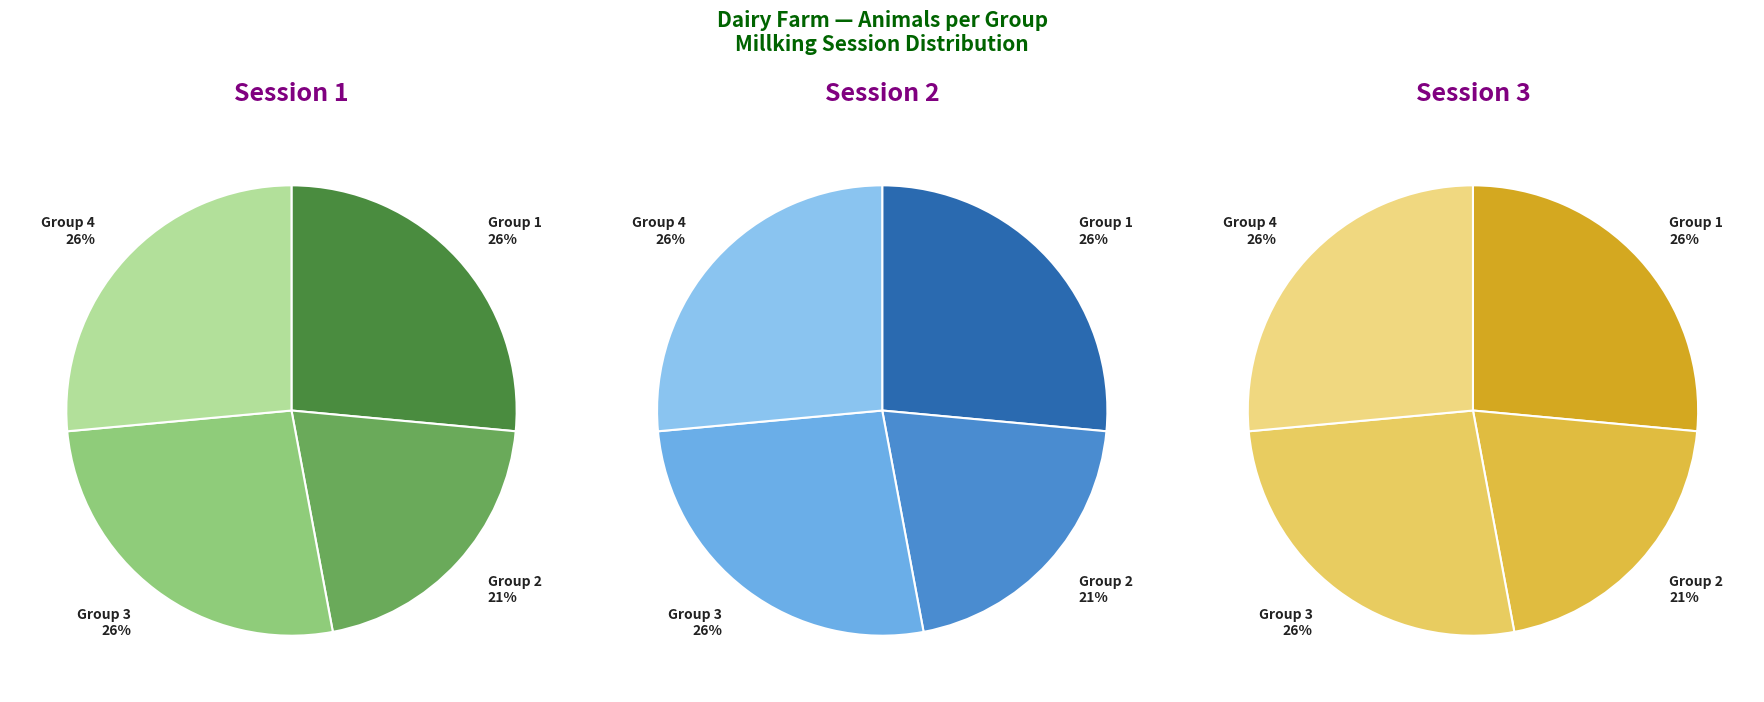

Rank the categories by value from highest to lowest.

Group 1, Group 3, Group 4, Group 2